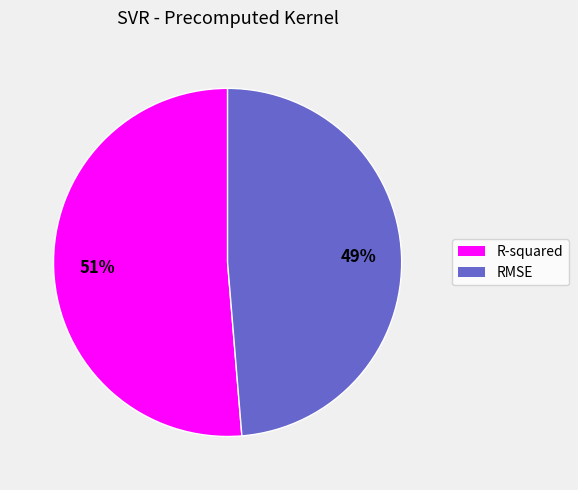

How many slices are in this pie chart?

2